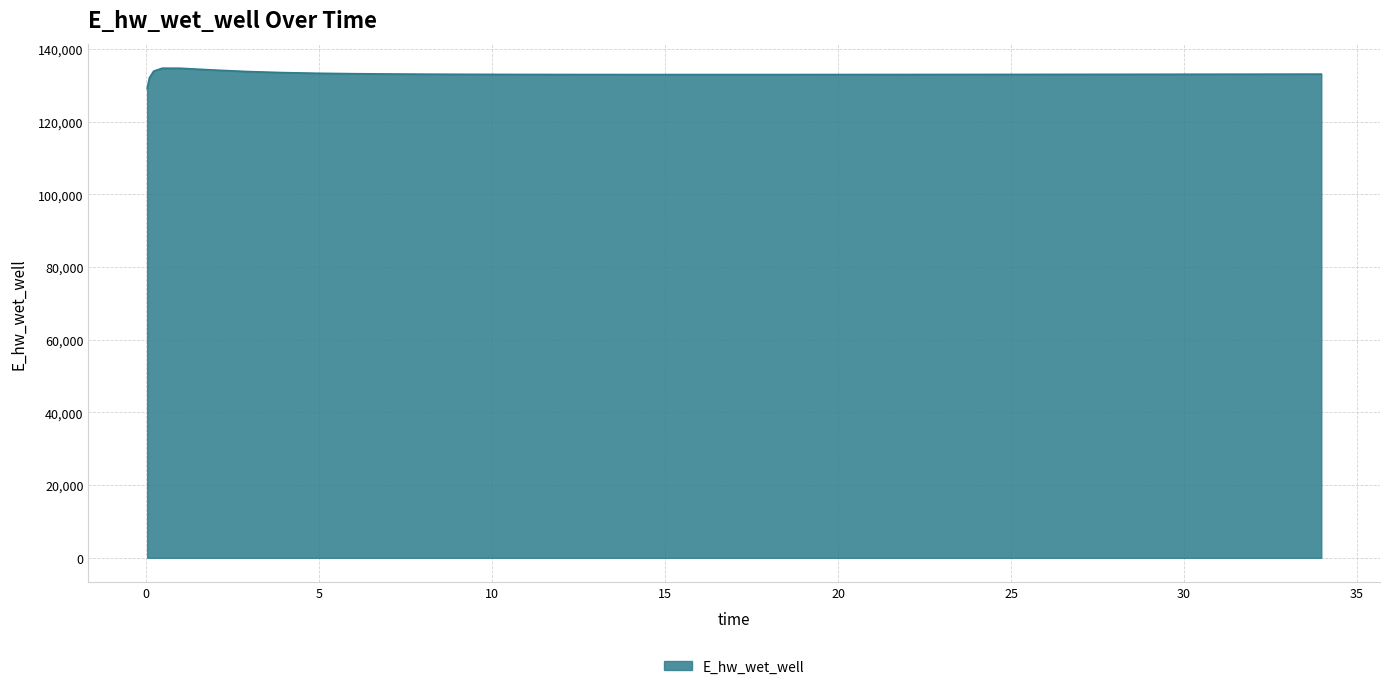

What is the difference between the maximum and minimum values?

5595.6